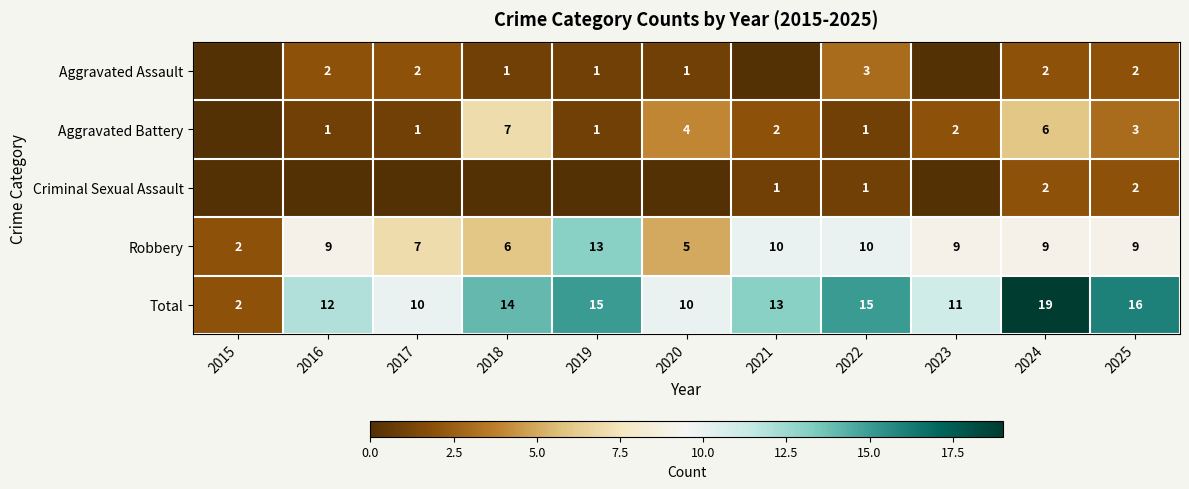

Between 2025 and 2024, which is larger?

2025